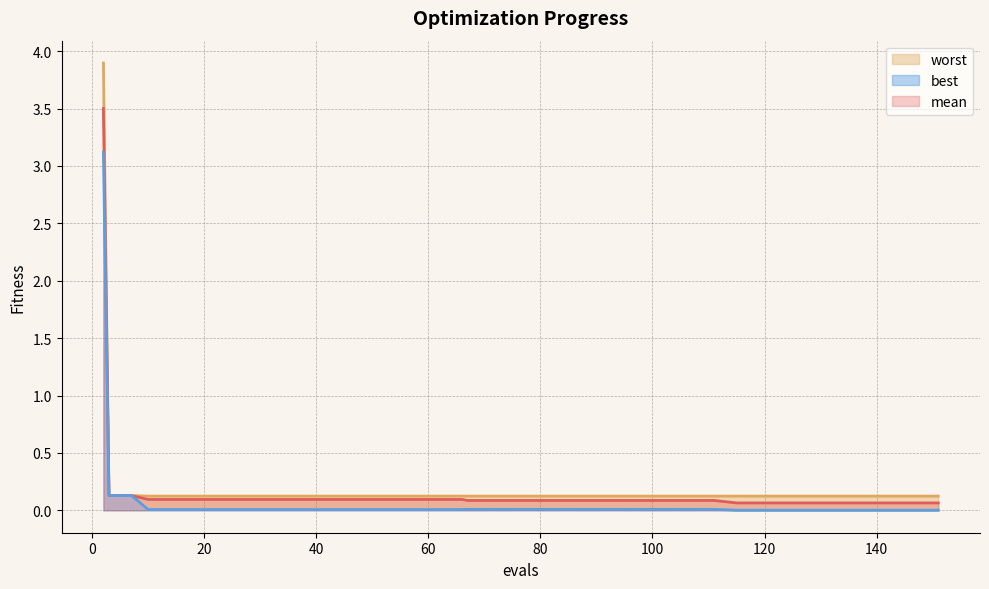

Which series has the largest total across all categories?

worst